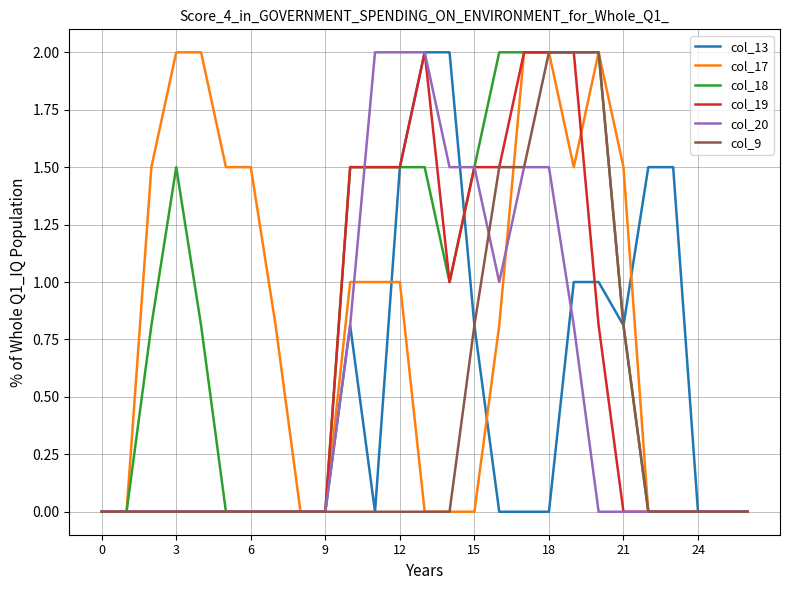

What is the maximum value shown in the chart?

2.0